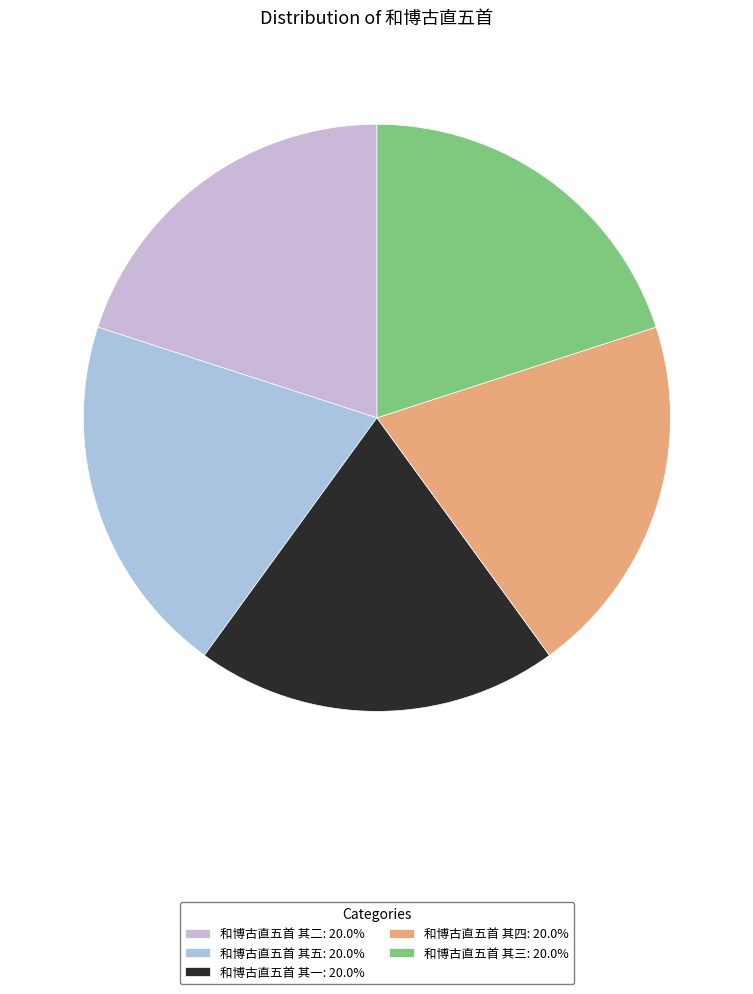

Do 和博古直五首 其三 and 和博古直五首 其五 together represent more than half of the pie?

No